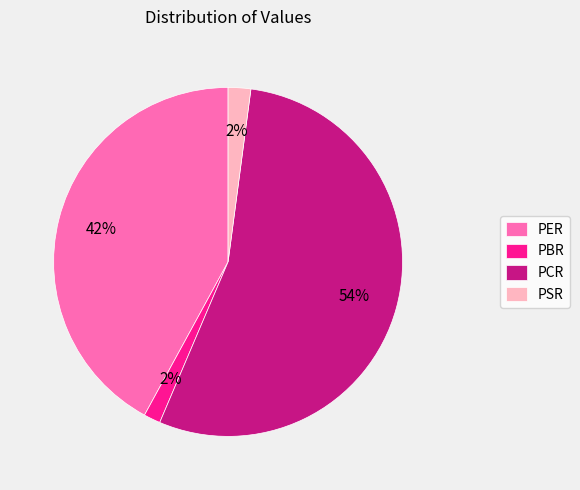

Between PCR and PBR, which is larger?

PCR